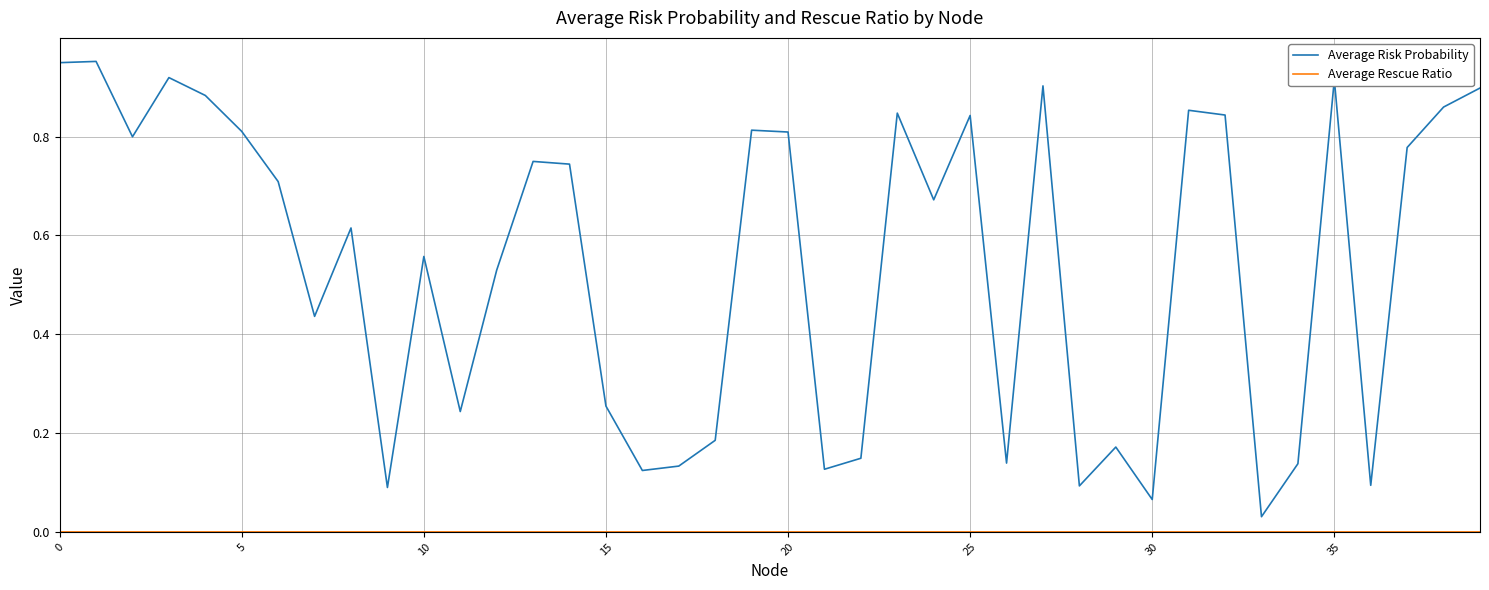

Which series has the largest total across all categories?

Average Risk Probability